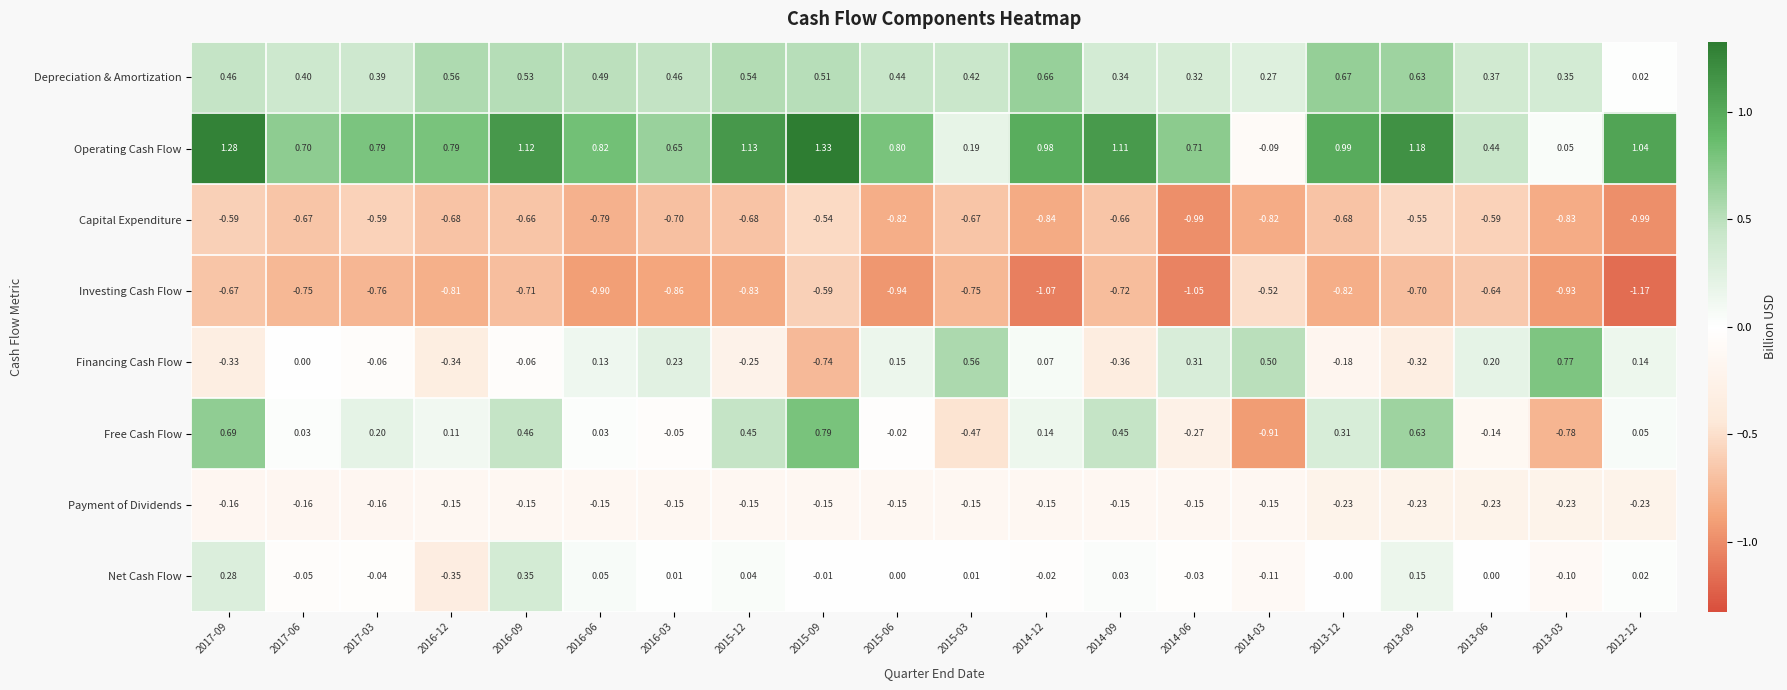

At 2016-12, list the series in order from smallest to largest.

Investing Cash Flow, Capital Expenditure, Net Cash Flow, Financing Cash Flow, Payment of Dividends, Free Cash Flow, Depreciation & Amortization, Operating Cash Flow